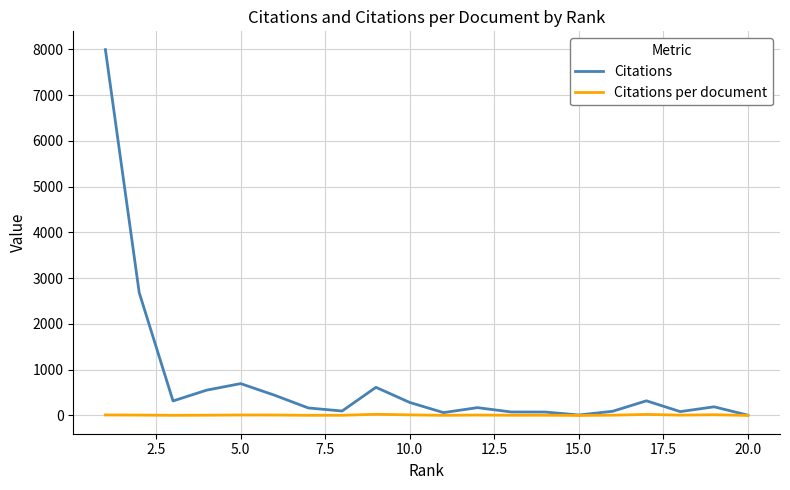

Which series has the largest total across all categories?

Citations